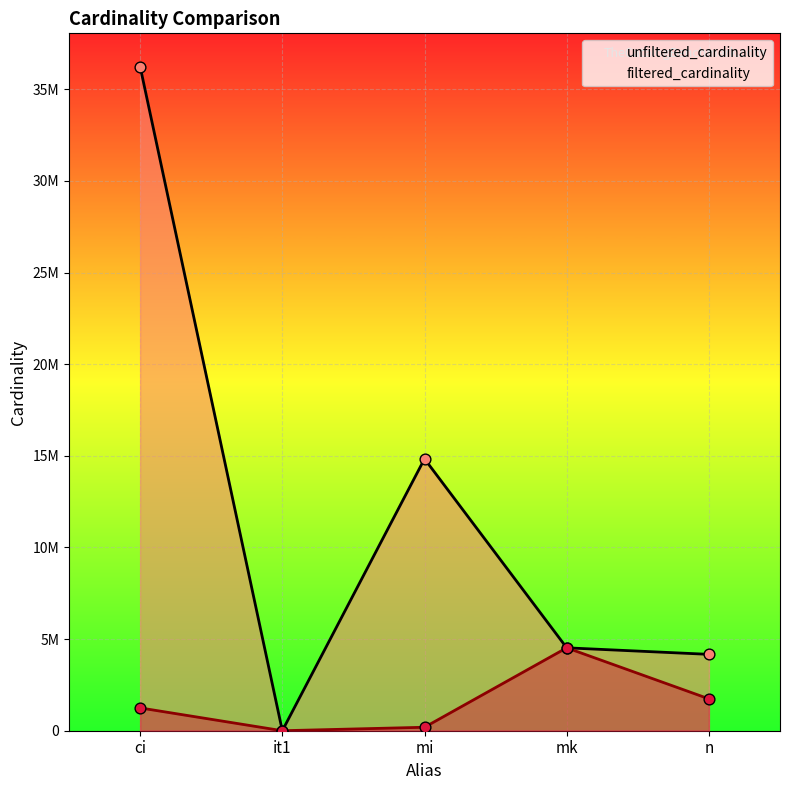

Which series contains the lowest Y value?

filtered_cardinality